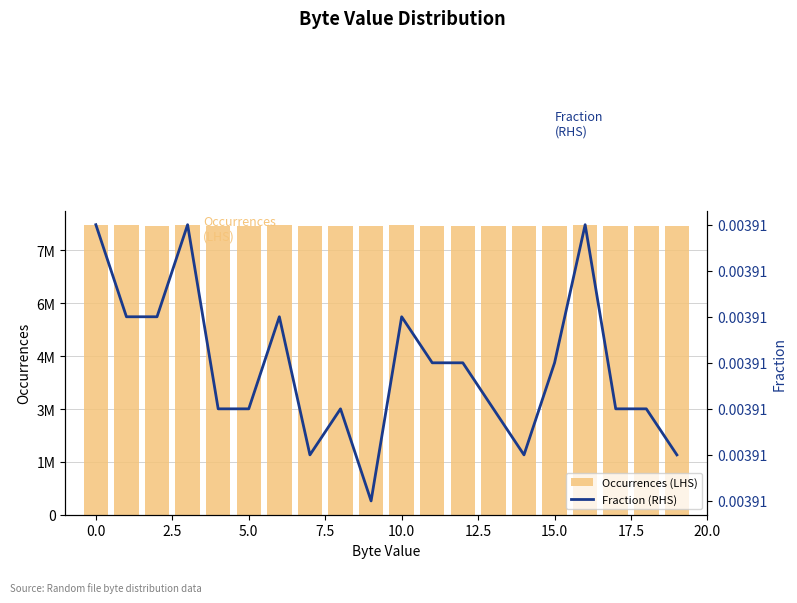

Count the number of data series in this chart.

2